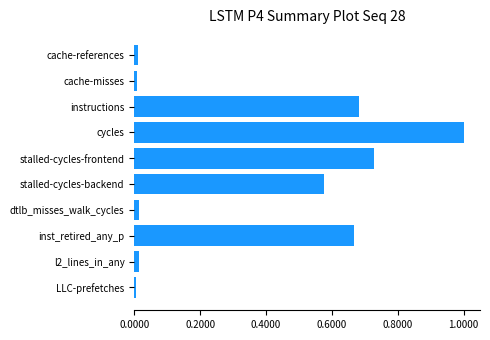

Are the bars grouped side by side (vs. stacked)?

No